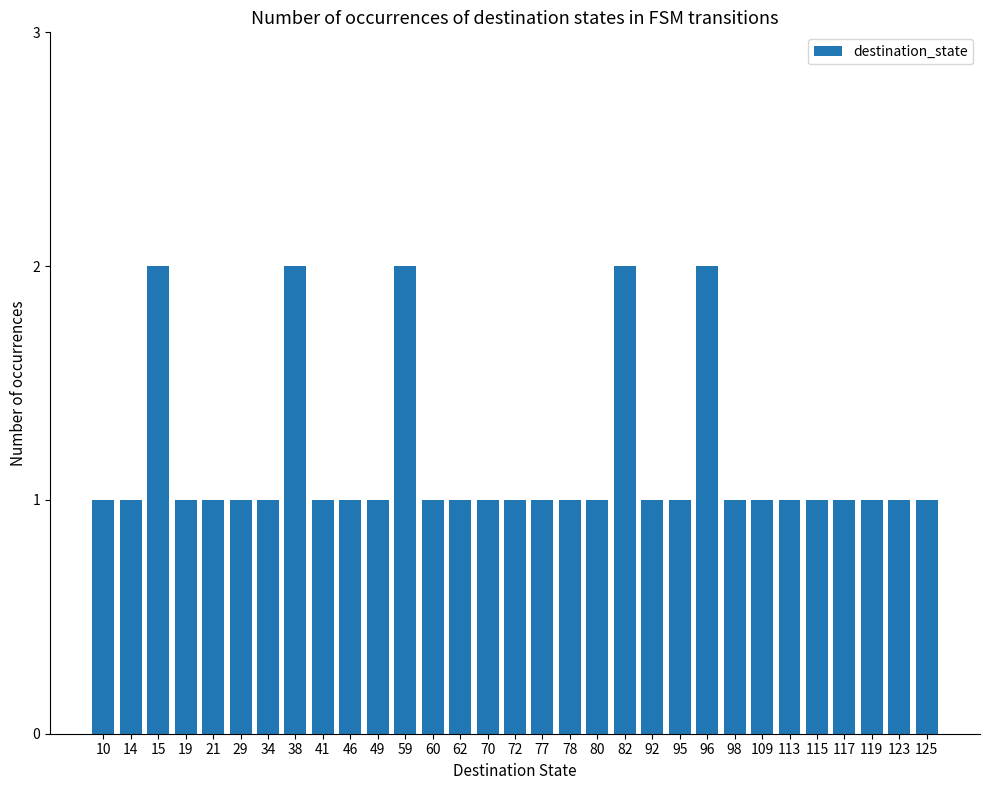

True or false: the data shows 2 at 98.

False